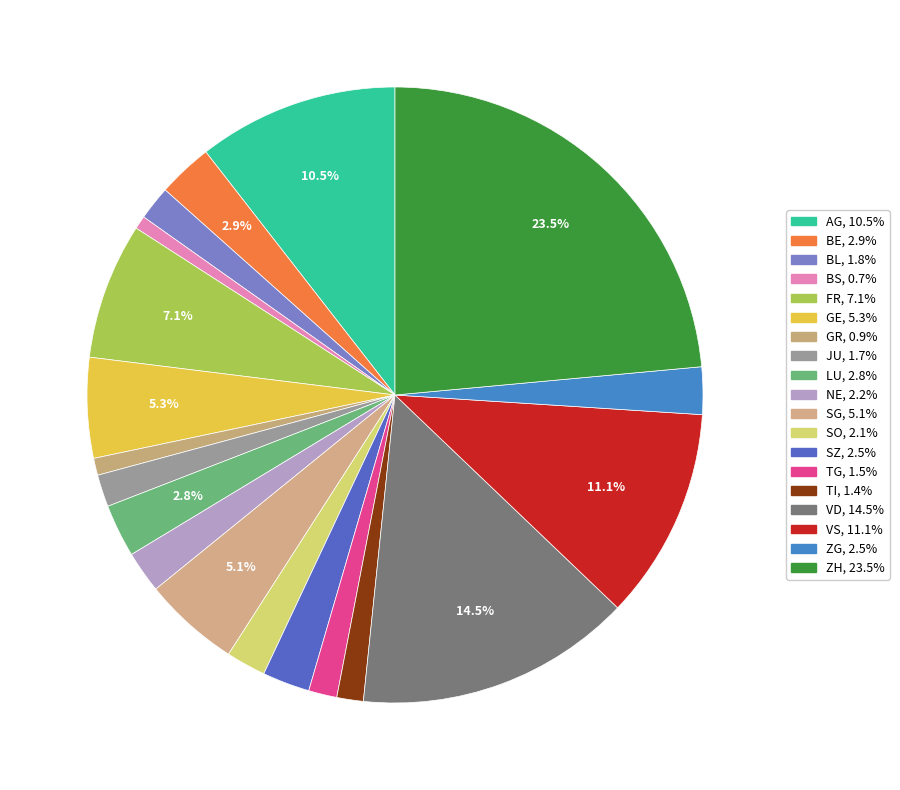

Count the number of slices in the pie.

19